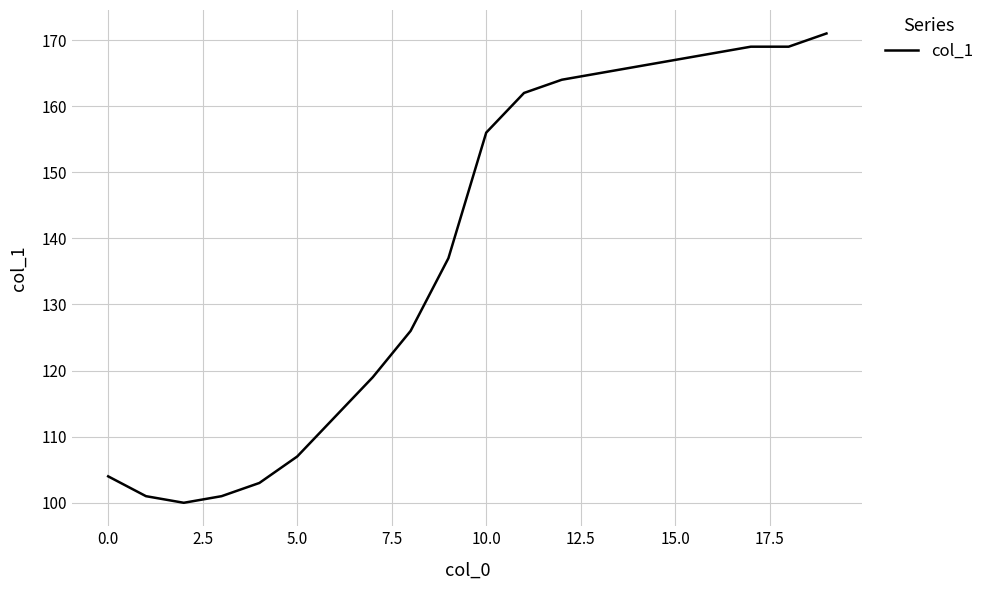

What is the minimum value shown in the chart?

100